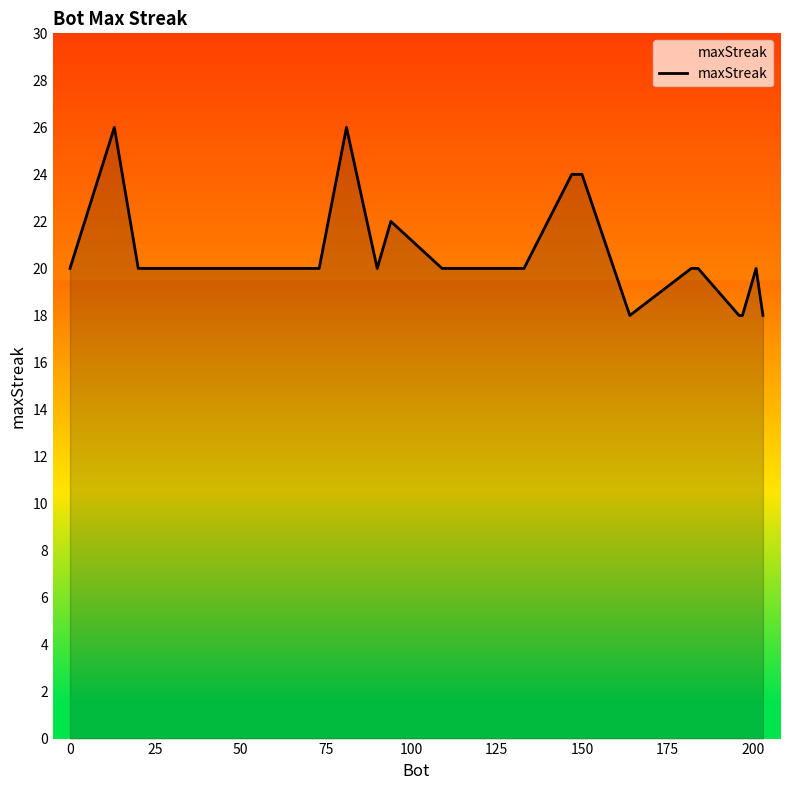

What is the smallest value displayed?

18